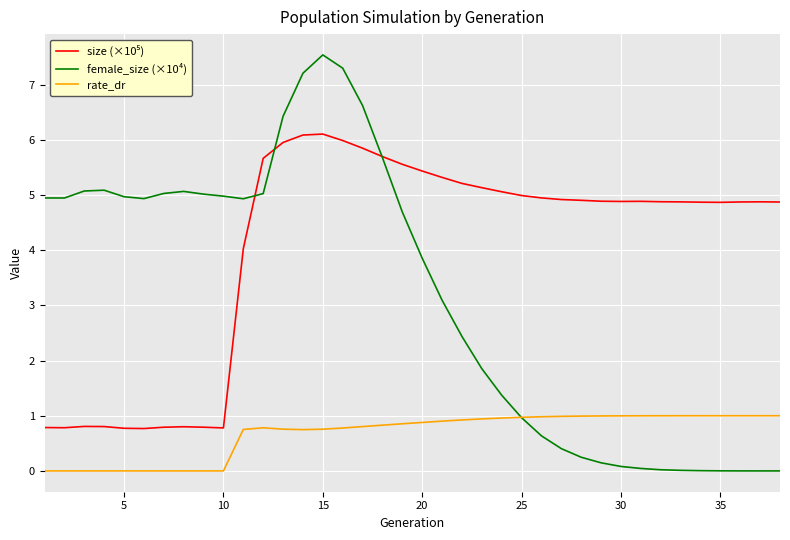

Which series has the largest range (max minus min)?

female_size (×10⁴)